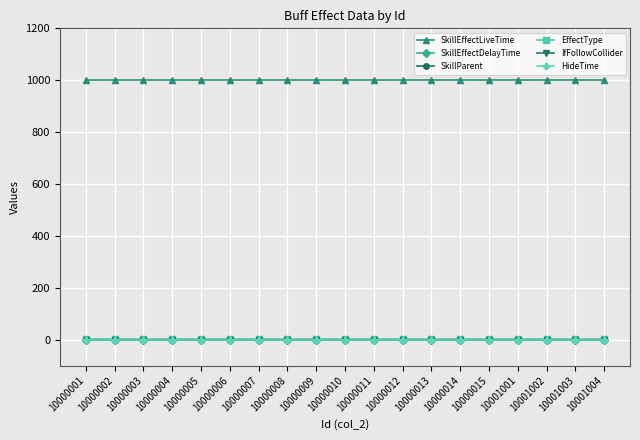

Reading left to right, list all the values displayed in this chart.

SkillEffectLiveTime: 10000001=1000	10000002=1000	10000003=1000	10000004=1000	10000005=1000	10000006=1000	10000007=1000	10000008=1000	10000009=1000	10000010=1000	10000011=1000	10000012=1000	10000013=1000	10000014=1000	10000015=1000	10001001=1000	10001002=1000	10001003=1000	10001004=1000
SkillEffectDelayTime: 10000001=0	10000002=0	10000003=0	10000004=0	10000005=0	10000006=0	10000007=0	10000008=0	10000009=0	10000010=0	10000011=0	10000012=0	10000013=0	10000014=0	10000015=0	10001001=0	10001002=0	10001003=0	10001004=0
SkillParent: 10000001=0	10000002=0	10000003=0	10000004=0	10000005=0	10000006=0	10000007=0	10000008=0	10000009=0	10000010=0	10000011=0	10000012=0	10000013=0	10000014=0	10000015=0	10001001=0	10001002=0	10001003=0	10001004=0
EffectType: 10000001=2	10000002=2	10000003=2	10000004=2	10000005=2	10000006=2	10000007=2	10000008=2	10000009=2	10000010=2	10000011=2	10000012=2	10000013=2	10000014=2	10000015=2	10001001=2	10001002=2	10001003=2	10001004=2
IfFollowCollider: 10000001=0	10000002=0	10000003=0	10000004=0	10000005=0	10000006=0	10000007=0	10000008=0	10000009=0	10000010=0	10000011=0	10000012=0	10000013=0	10000014=0	10000015=0	10001001=0	10001002=0	10001003=0	10001004=0
HideTime: 10000001=0	10000002=0	10000003=0	10000004=0	10000005=0	10000006=0	10000007=0	10000008=0	10000009=0	10000010=0	10000011=0	10000012=0	10000013=0	10000014=0	10000015=0	10001001=0	10001002=0	10001003=0	10001004=0